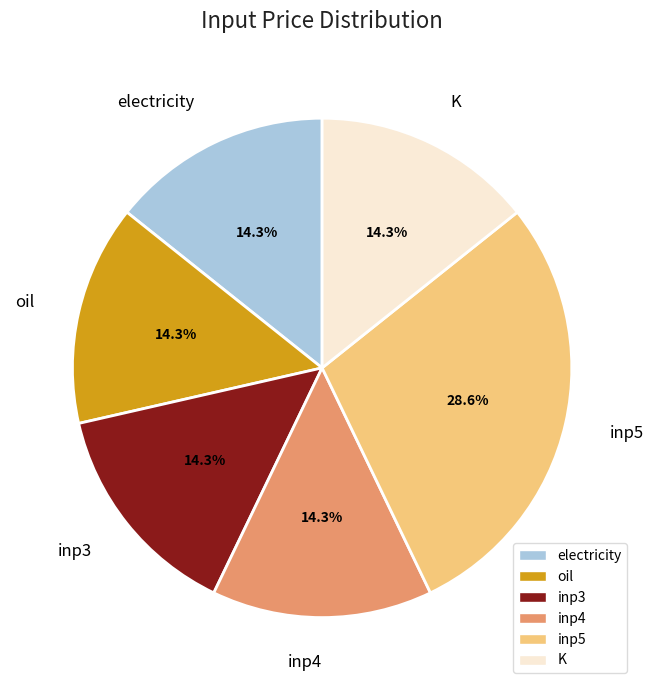

What is the largest slice in the pie chart?

inp5